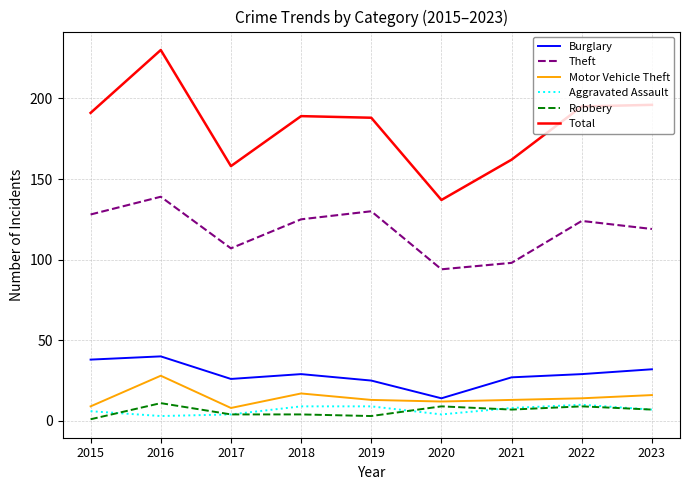

Does the chart have visible grid lines?

Yes